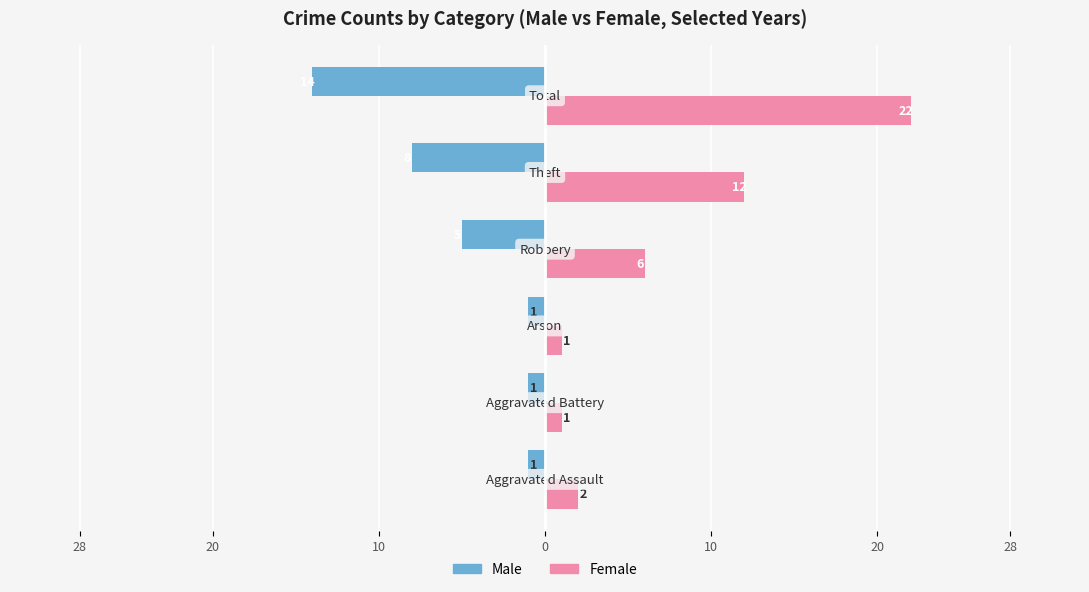

What are all the series names shown in the legend?

Male, Female